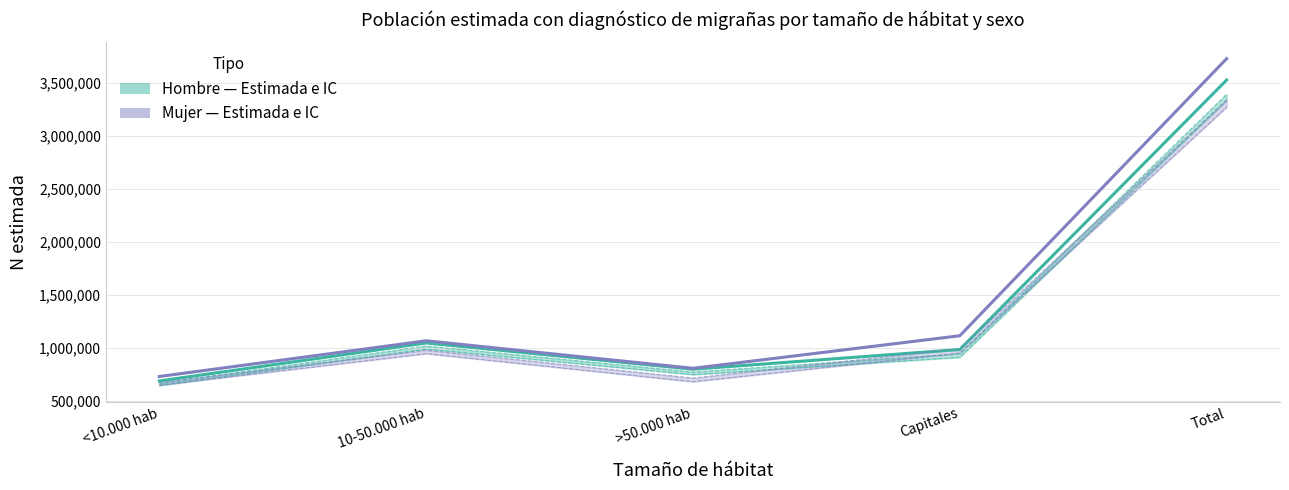

What is the value of the Hombre (Estimada) point at the 5th from the left?

3528073